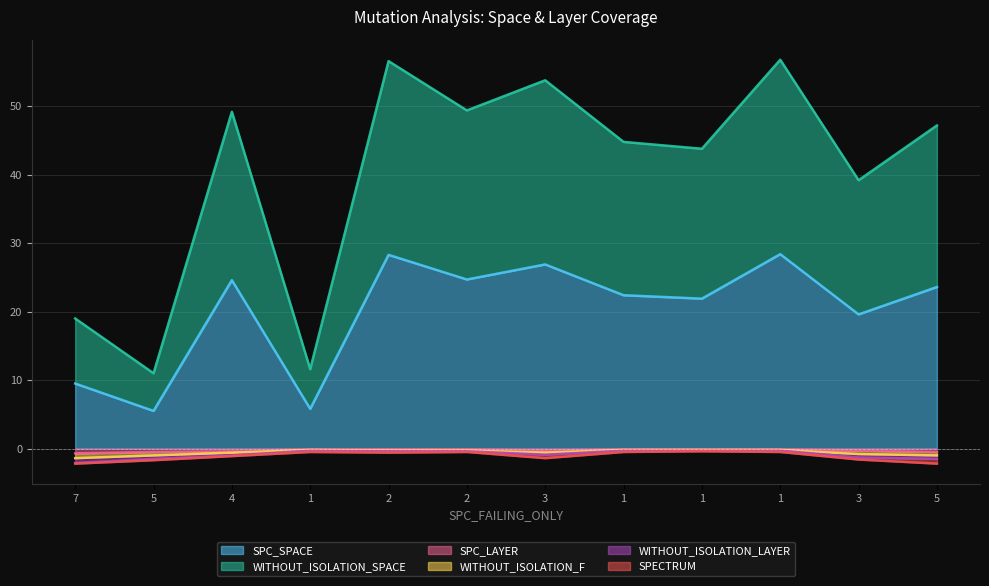

True or false: SPC_LAYER has more than 1 interior local peaks.

False